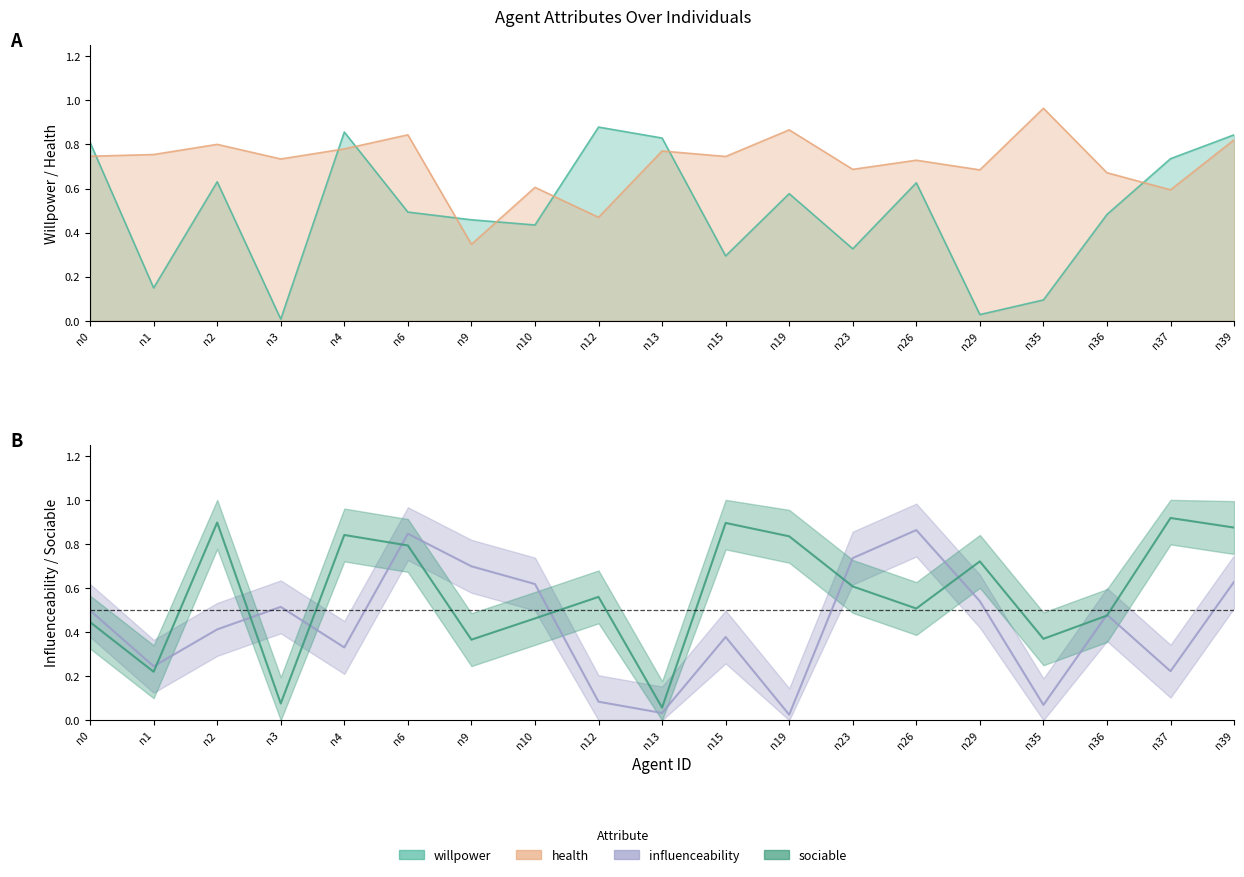

Reading left to right, what are all the values shown in this chart?

willpower: 0.8	0.1	0.6	0.0	0.9	0.5	0.5	0.4	0.9	0.8	0.3	0.6	0.3	0.6	0.0	0.1	0.5	0.7	0.8
health: 0.7	0.8	0.8	0.7	0.8	0.8	0.3	0.6	0.5	0.8	0.7	0.9	0.7	0.7	0.7	1.0	0.7	0.6	0.8
influenceability: 0.5	0.2	0.4	0.5	0.3	0.8	0.7	0.6	0.1	0.0	0.4	0.0	0.7	0.9	0.5	0.1	0.5	0.2	0.6
sociable: 0.4	0.2	0.9	0.1	0.8	0.8	0.4	0.5	0.6	0.1	0.9	0.8	0.6	0.5	0.7	0.4	0.5	0.9	0.9